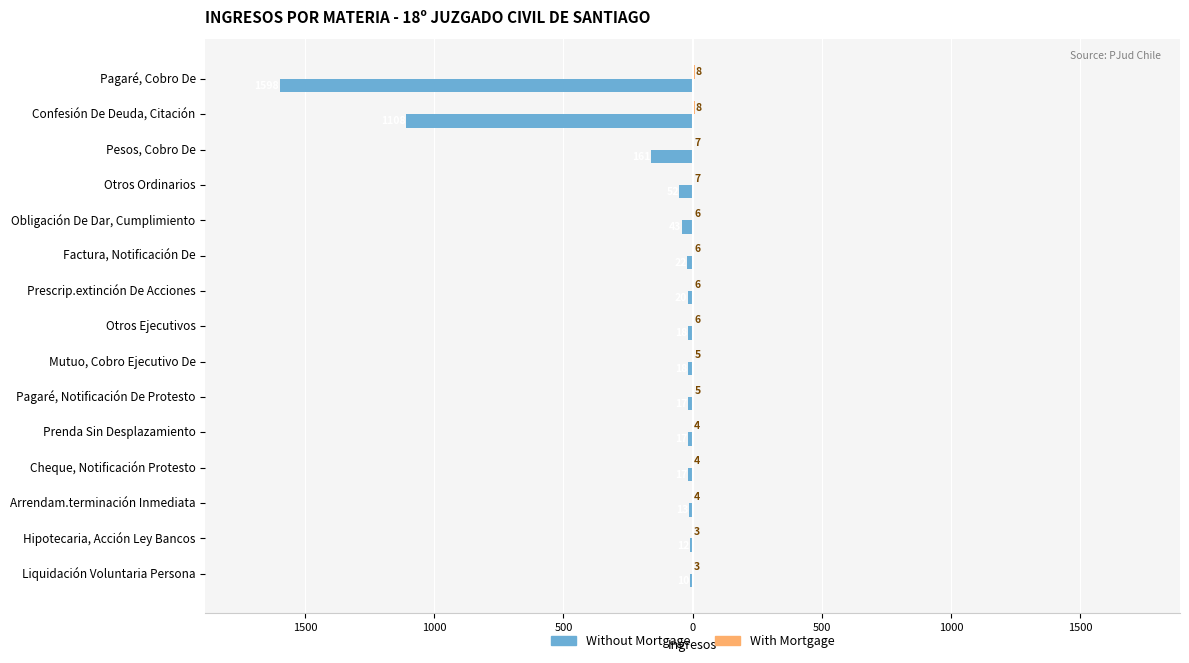

How many groups of bars are there?

15